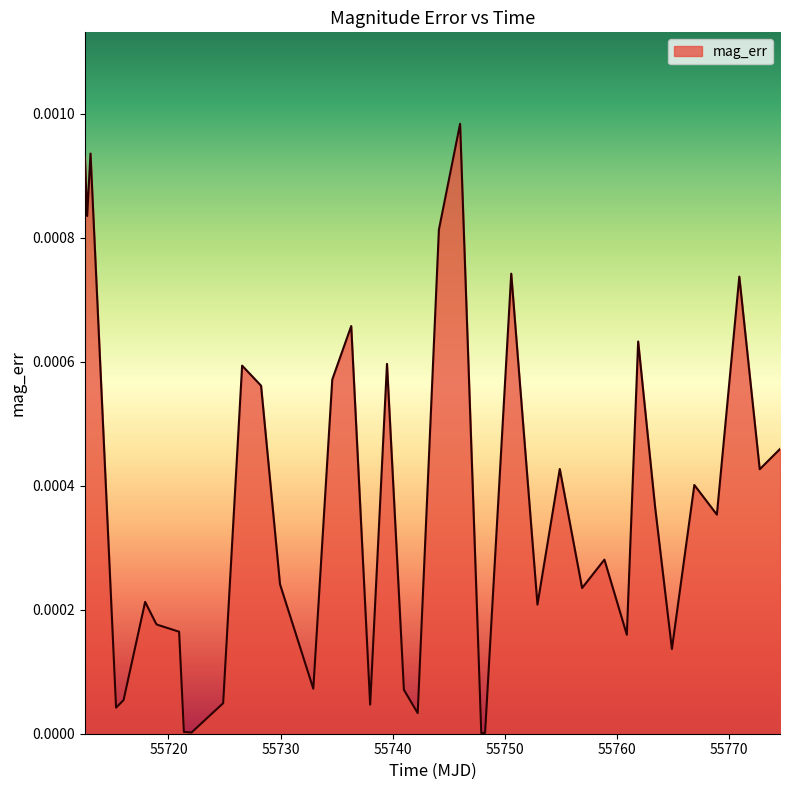

How many lines are shown in the chart?

1